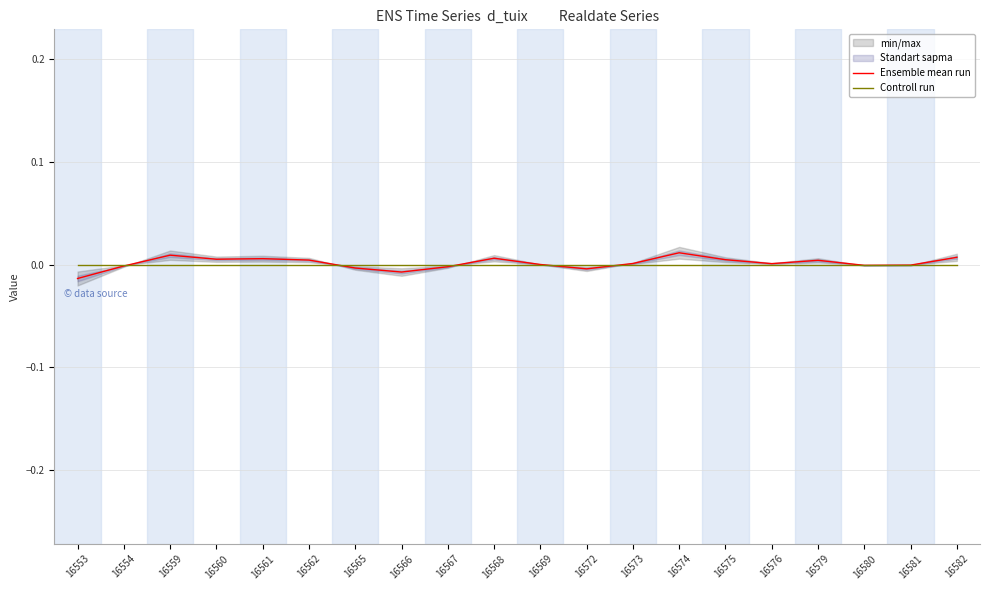

The value of Ensemble mean run at 16565 is -0.0. True or false?

True